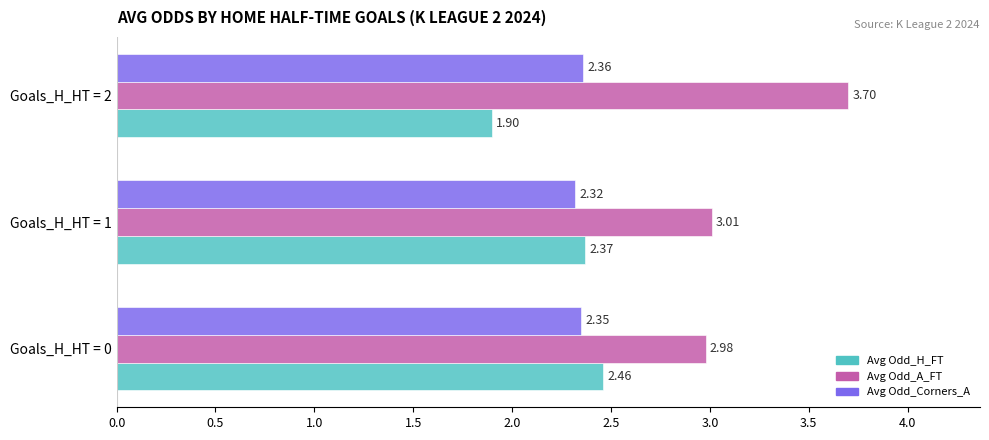

Which series has the largest total across all categories?

Avg Odd_A_FT